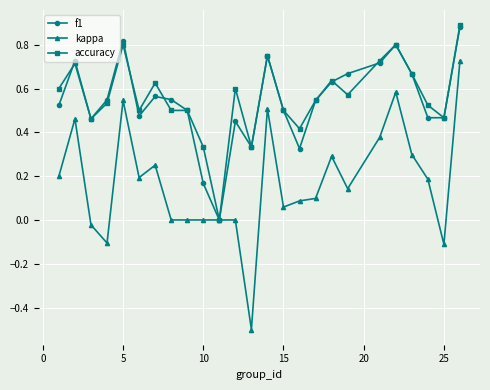

Which series has the largest range (max minus min)?

kappa